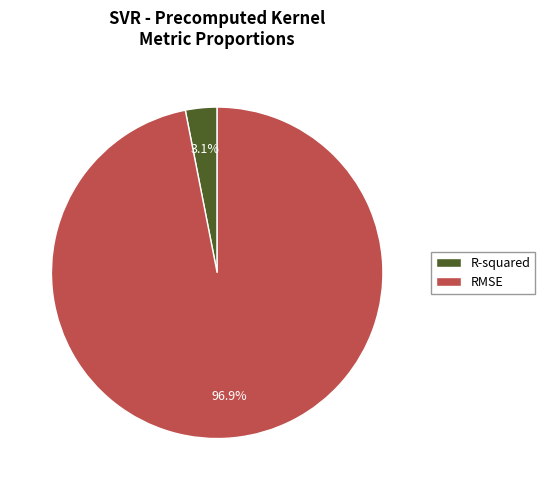

What portion of the pie excludes R-squared?

96.9%